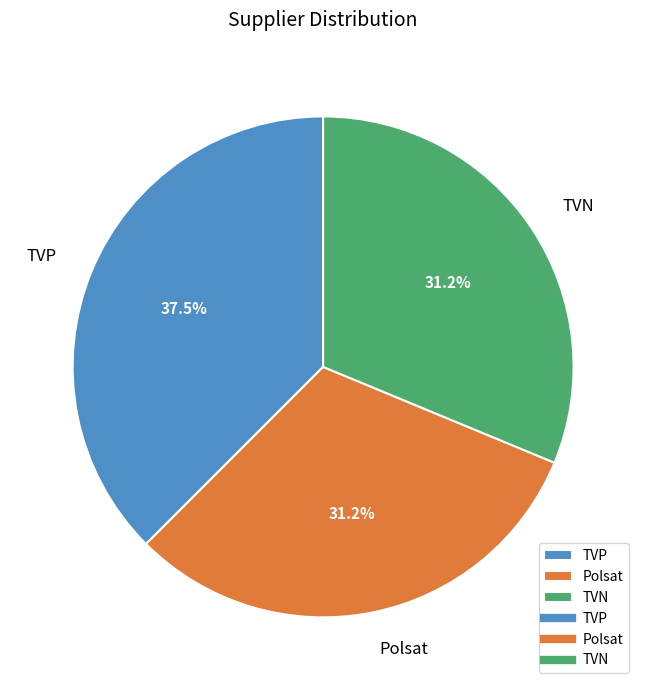

Does any single category account for the majority?

No